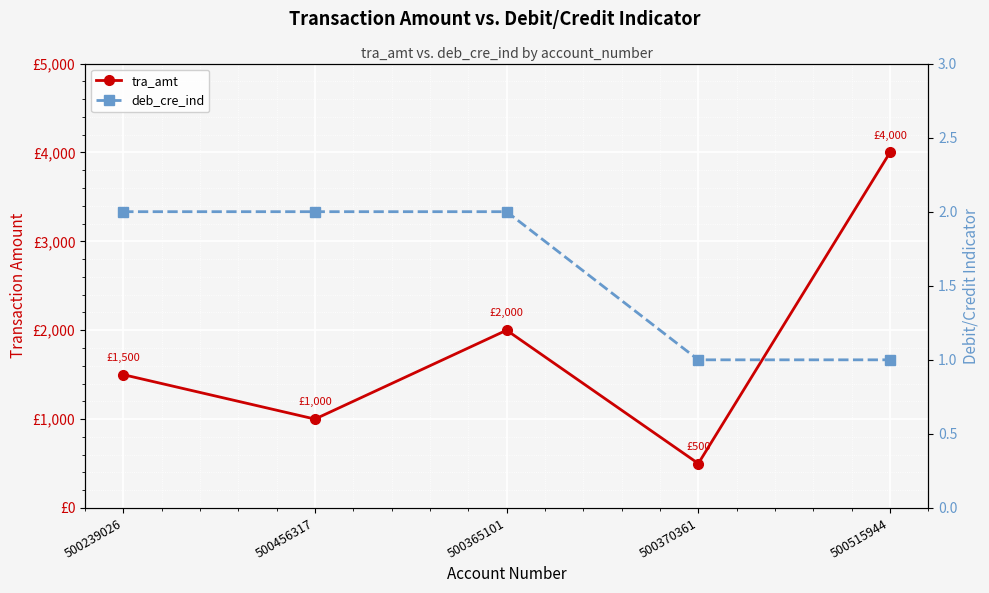

Between 500370361 and 500515944, which series saw the biggest shift?

tra_amt